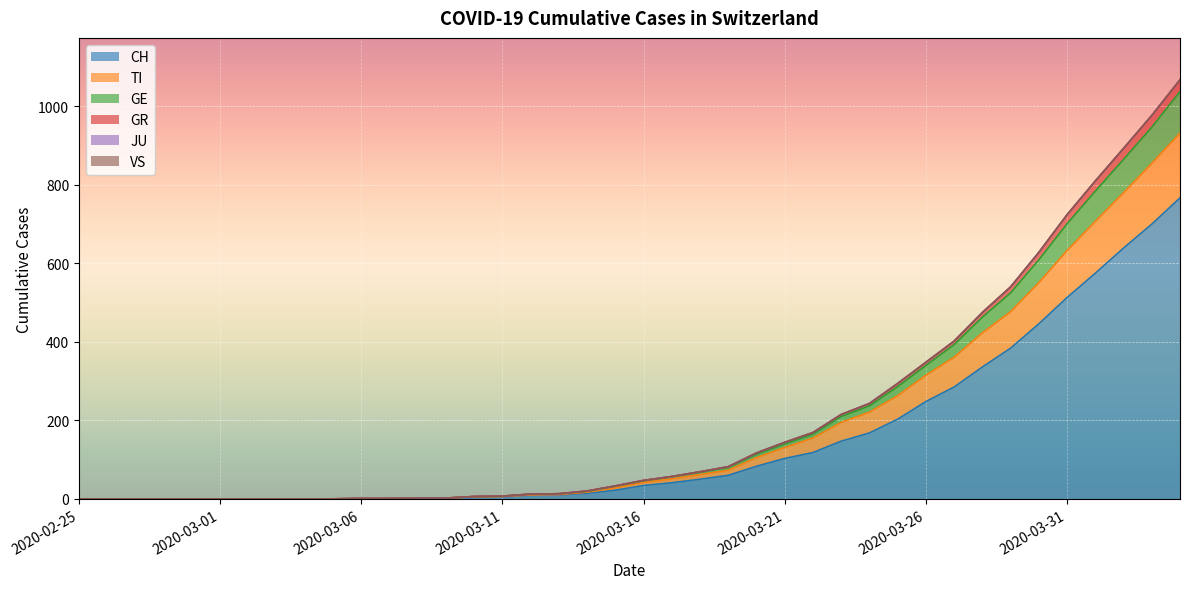

Does the chart display data point markers on the line(s)?

No